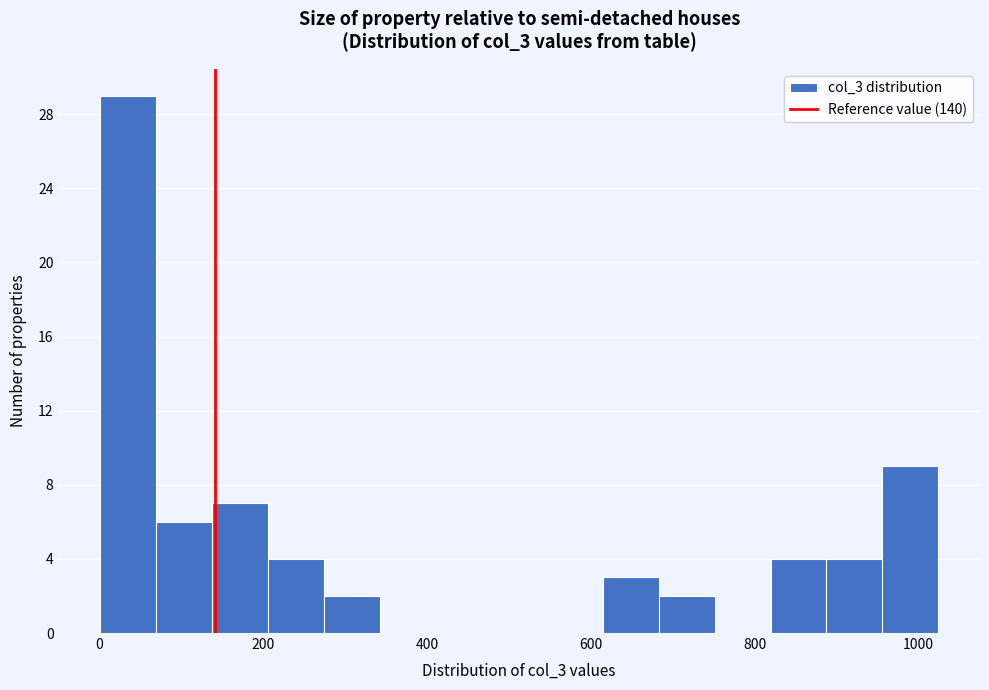

Around what value on the x-axis is the tallest bar? Give the approximate position of its centre, as read against the axis.

40